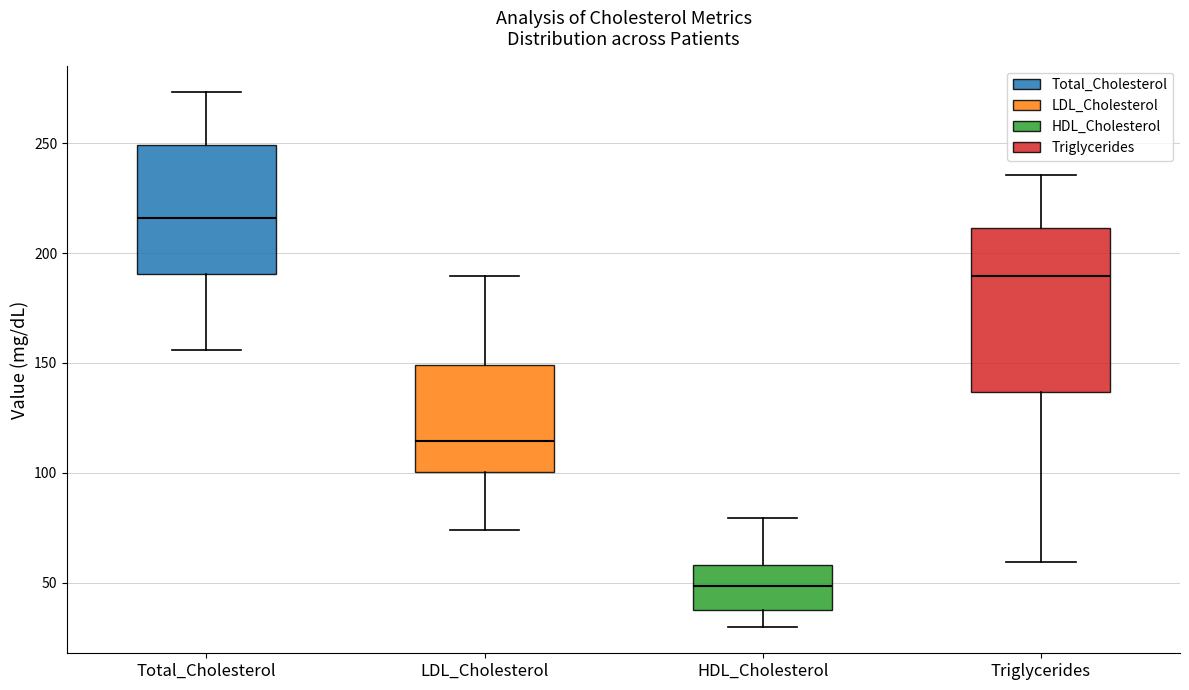

Which box has the highest median line?

Total_Cholesterol